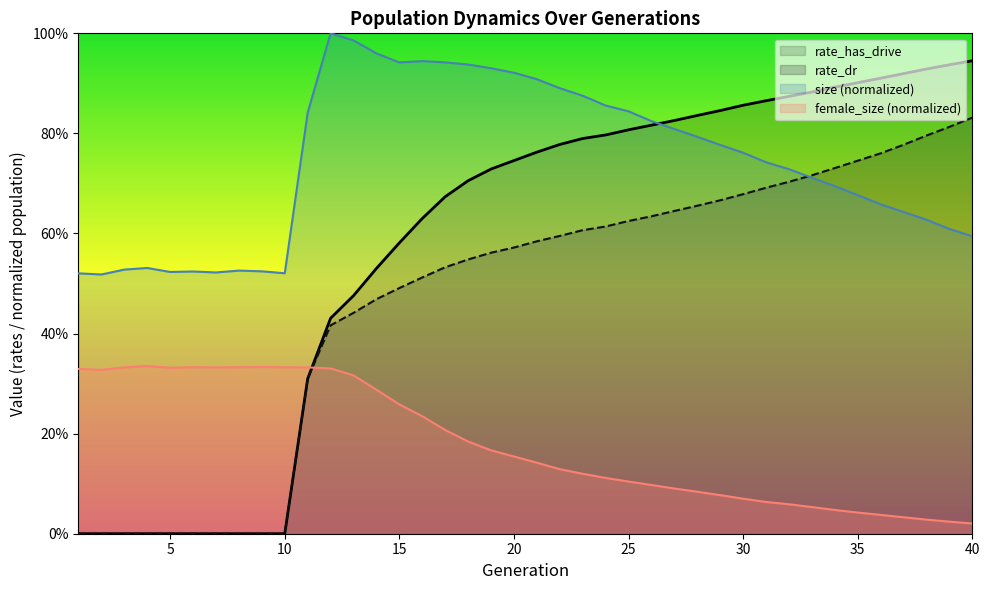

What is the value of the rate_has_drive point at the 35th from the left?

0.9